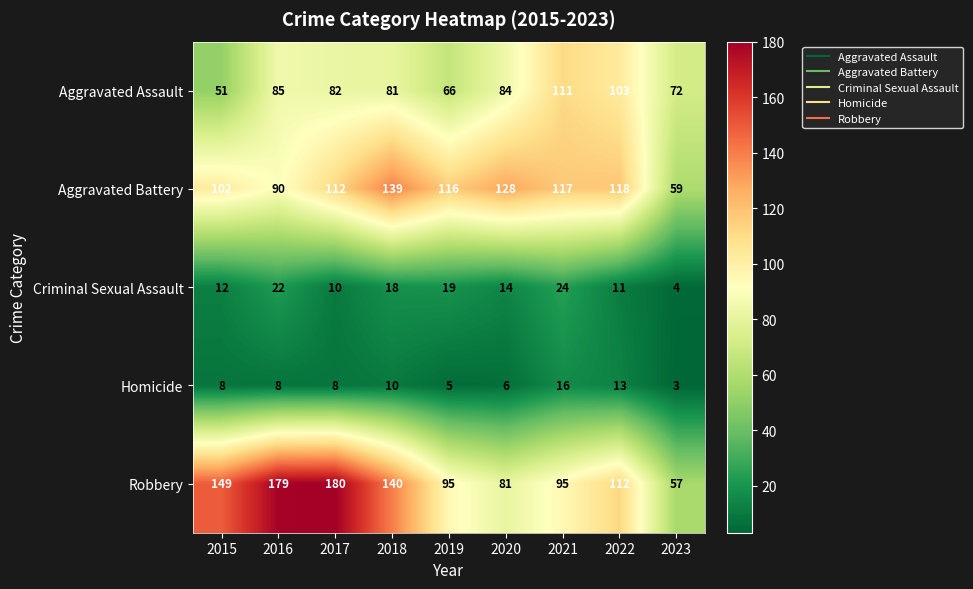

What value does the Aggravated Battery series have at 2023, to the nearest 5?

60